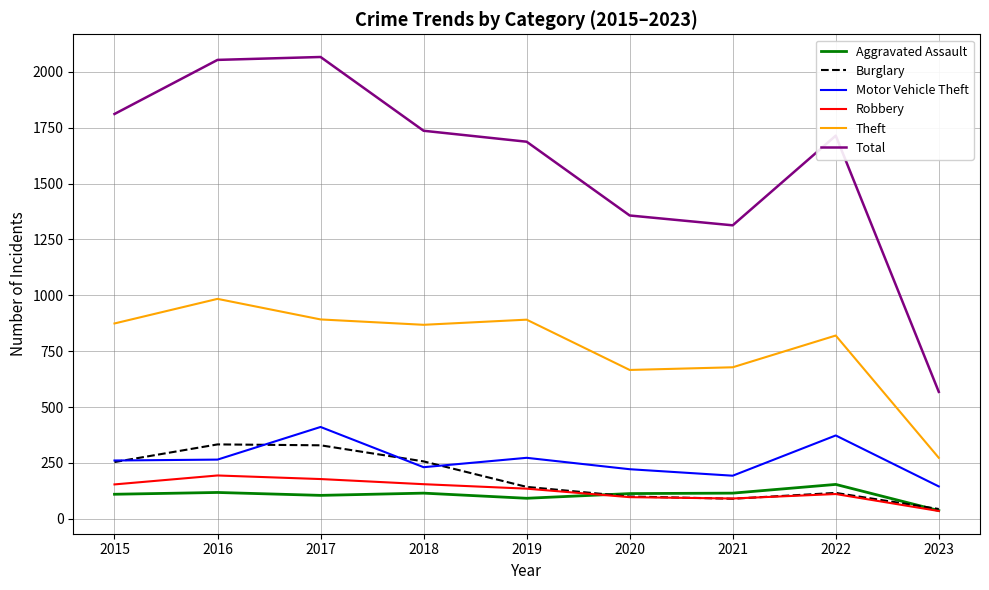

The value of Total at 2019 is 1687. True or false?

True